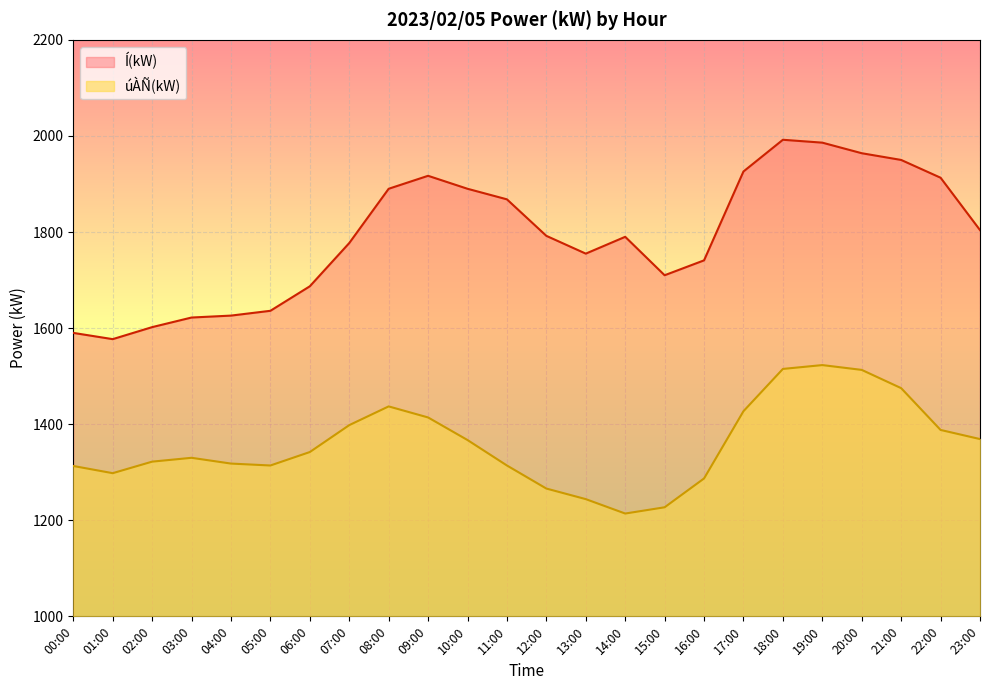

What is the difference between the maximum and second lowest values in the úÀÑ(kW) series?

296